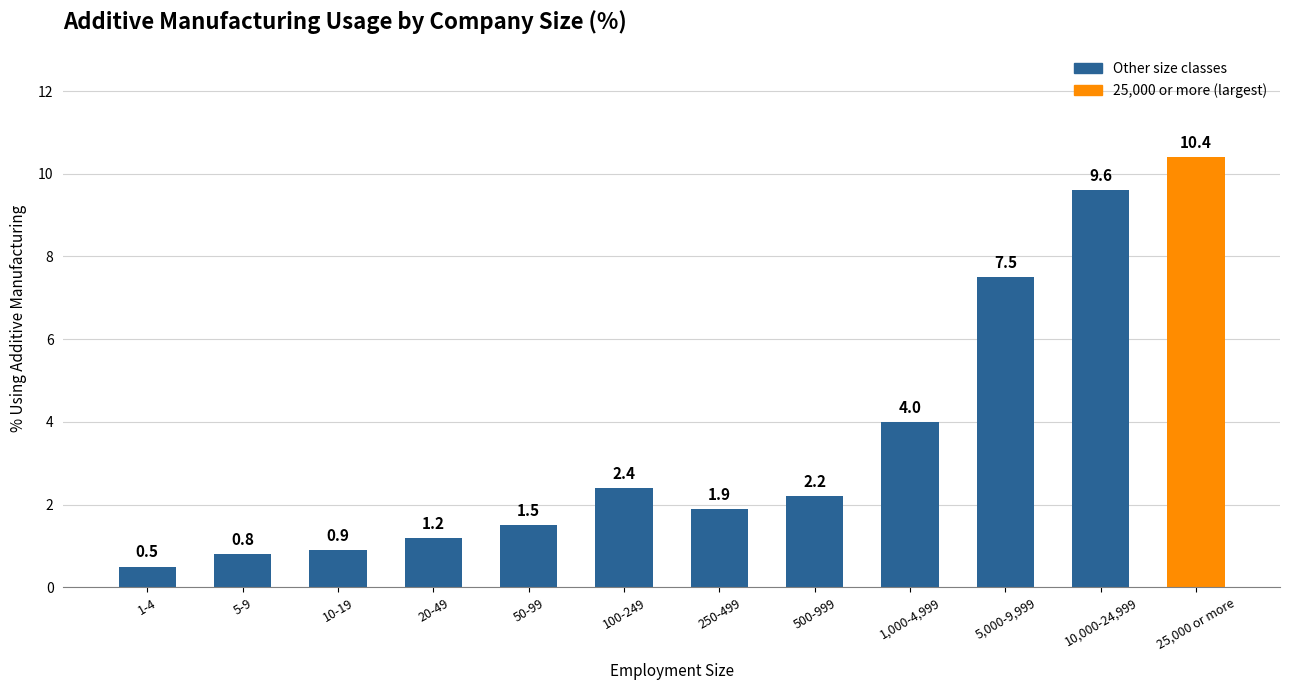

What is the label of the 3rd bar from the left?

10-19